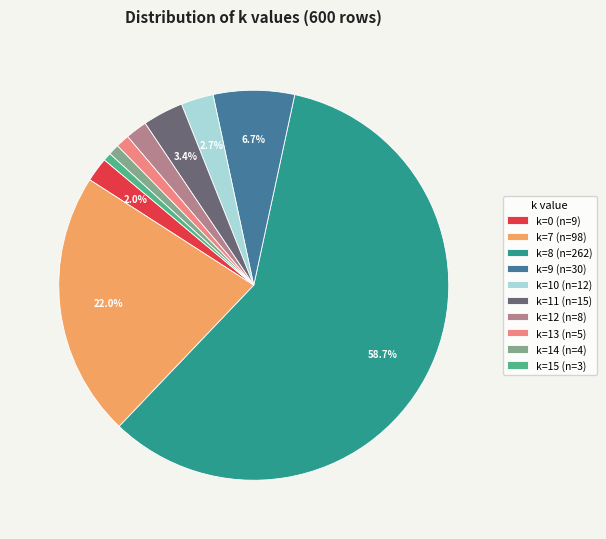

What is the total percentage of k=7 (n=98) and k=0 (n=9)?

24.0%